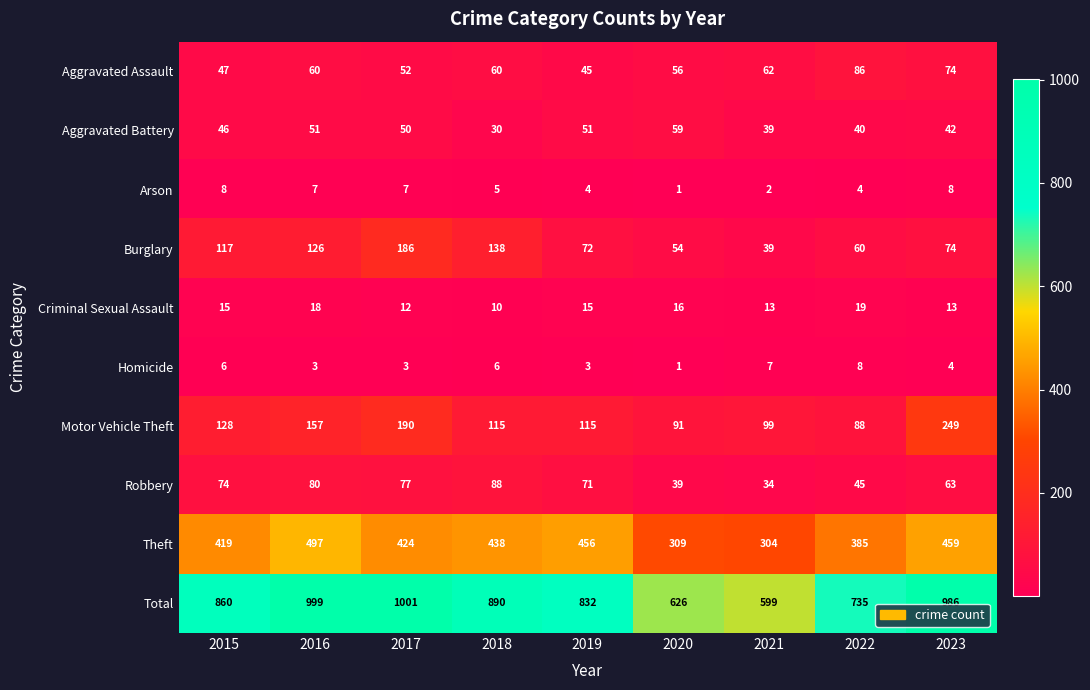

Between 2016 and 2019, which series saw the biggest shift?

Total